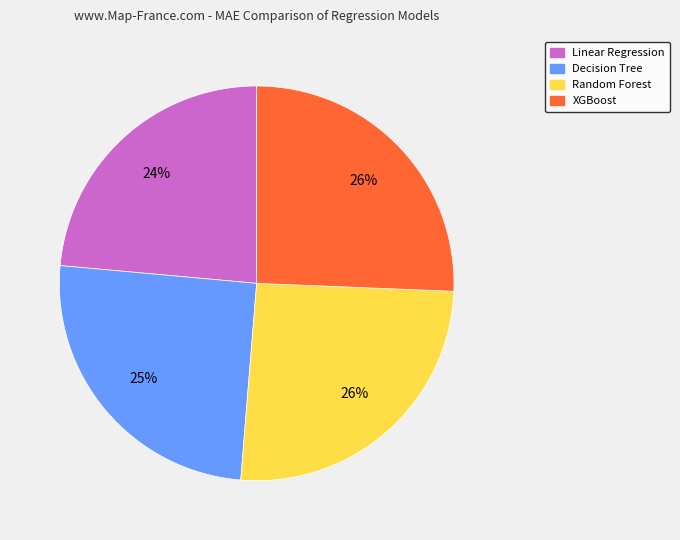

Approximately how many times larger is the value at XGBoost compared to Decision Tree?

1.0